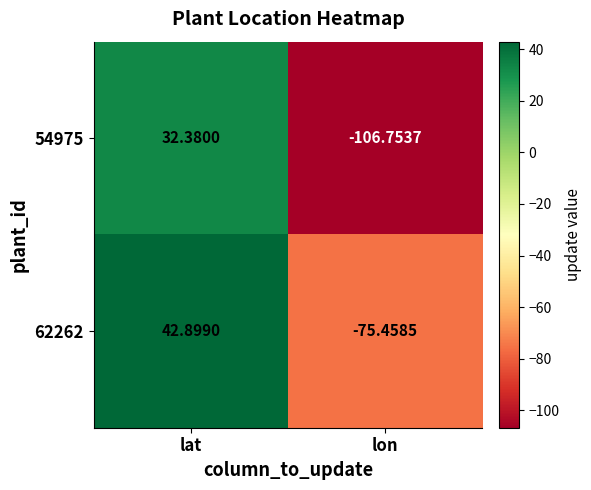

List the labels in order of 54975 value, smallest first.

lon, lat